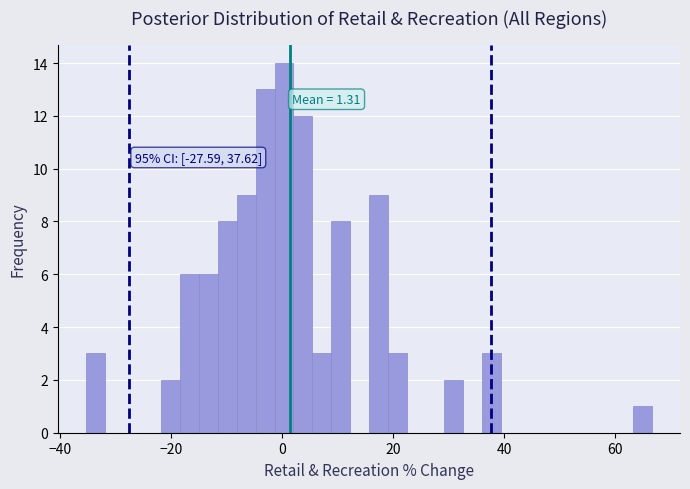

Read against the x-axis, roughly where is the centre of the tallest bar?

0